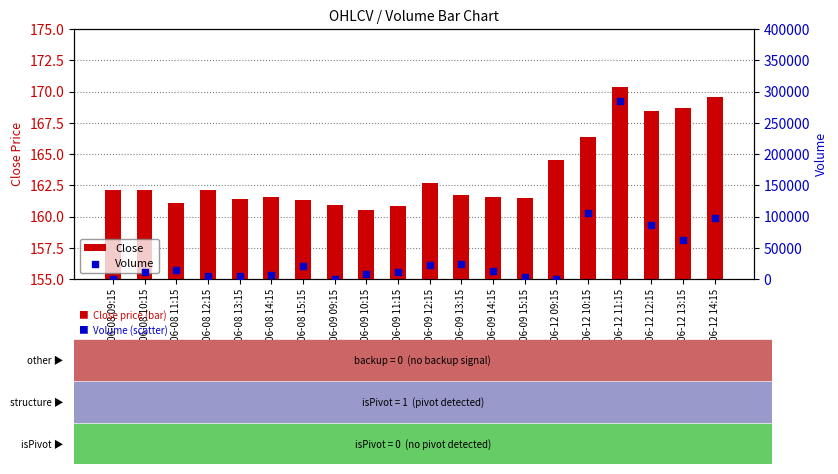

What are all the series names shown in the legend?

Close, Volume